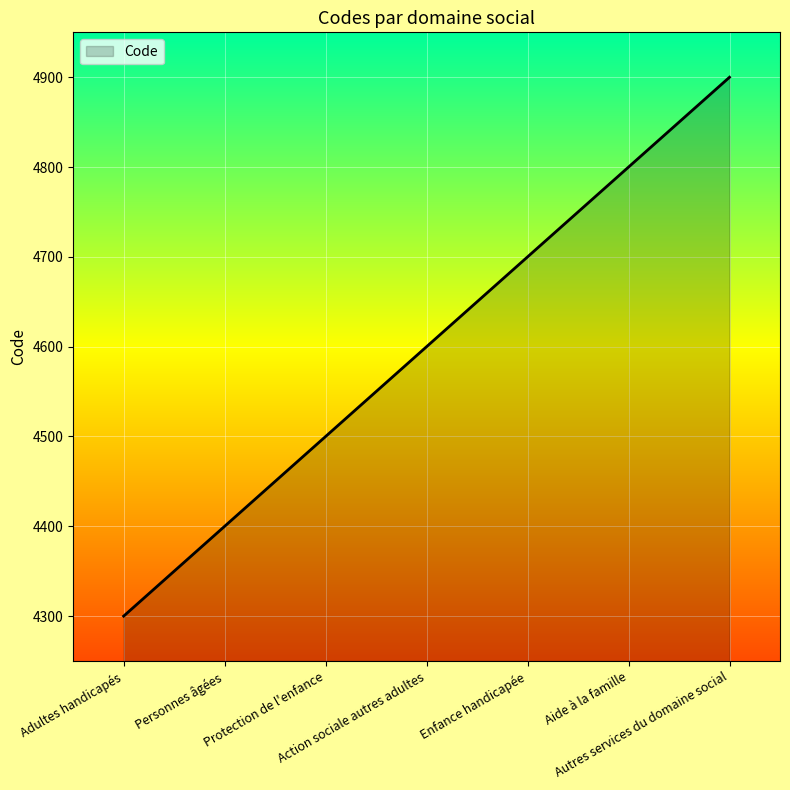

Approximately how many times larger is the value at Personnes âgées compared to Adultes handicapés?

1.0